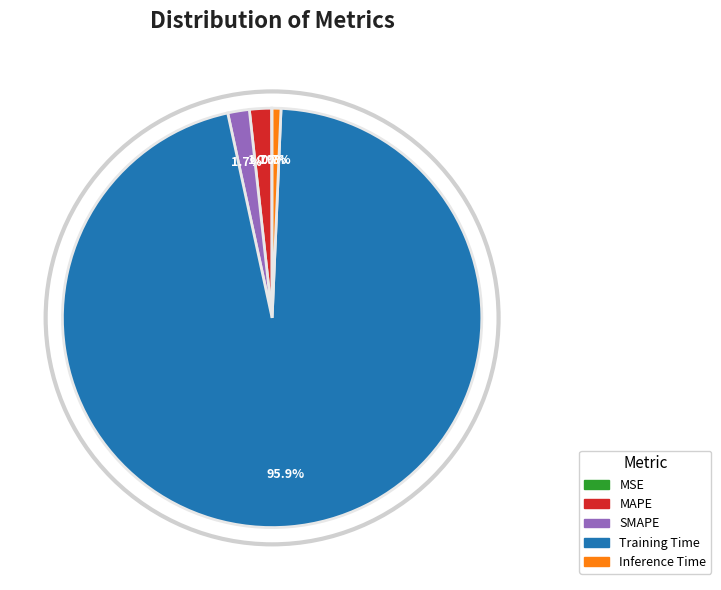

What is the largest slice in the pie chart?

Training Time